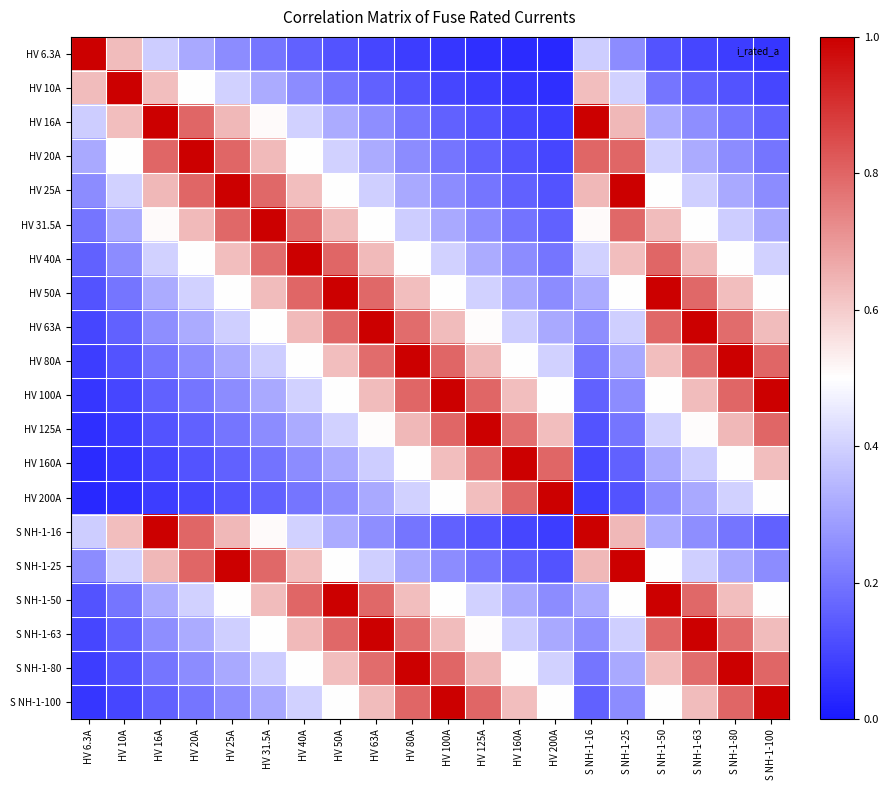

What is the spread (max minus min) of values at HV 100A?

0.9